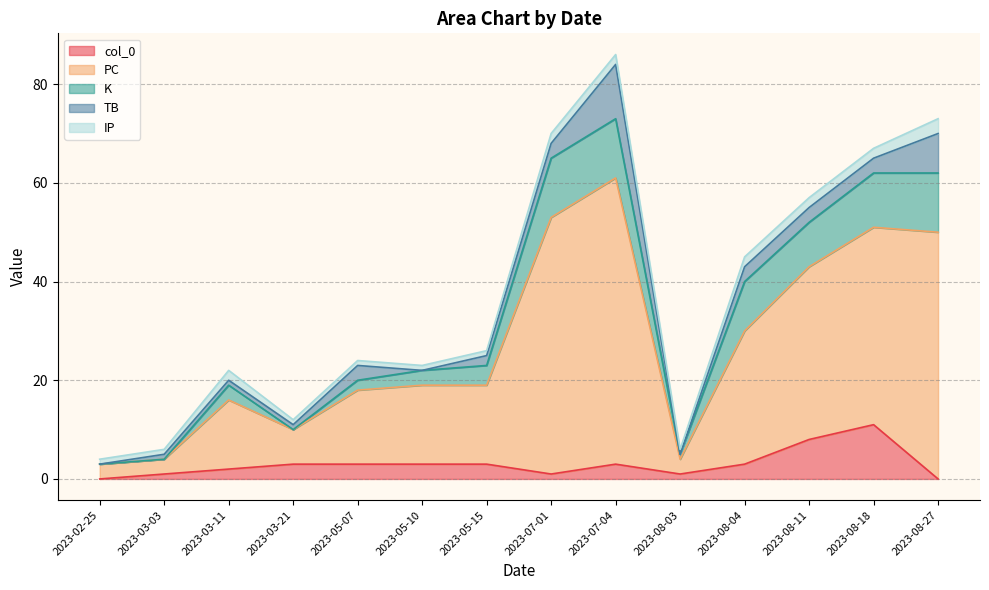

Which category has the highest value in the col_0 series?

2023-08-18